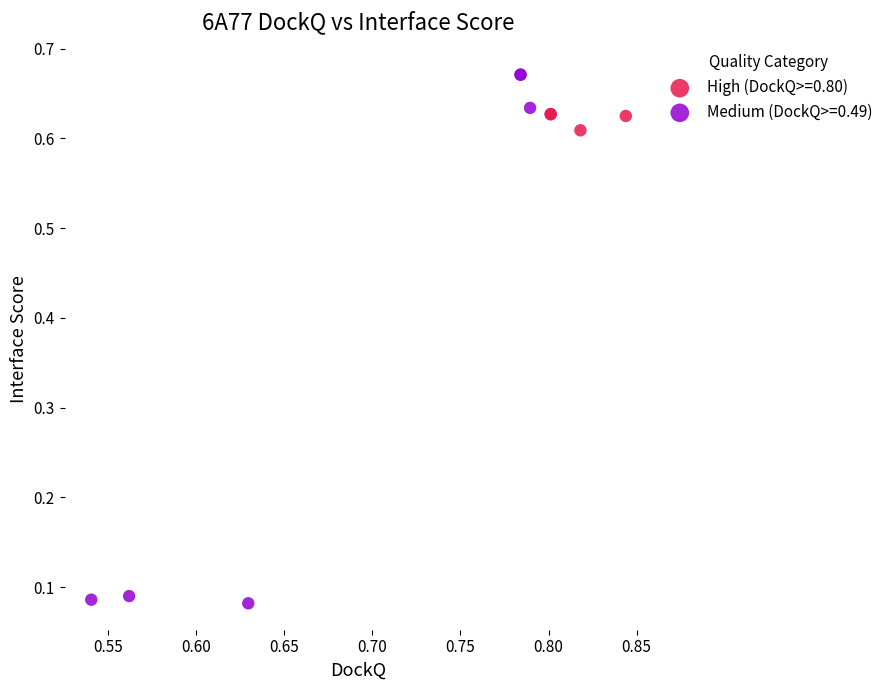

Which series has the largest Y range (max minus min)?

Medium (DockQ>=0.49)